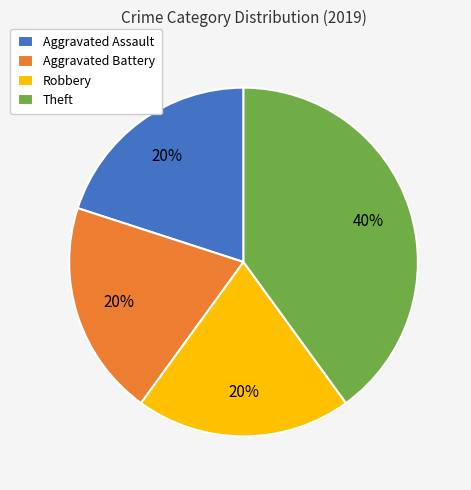

How many slices are in this pie chart?

4